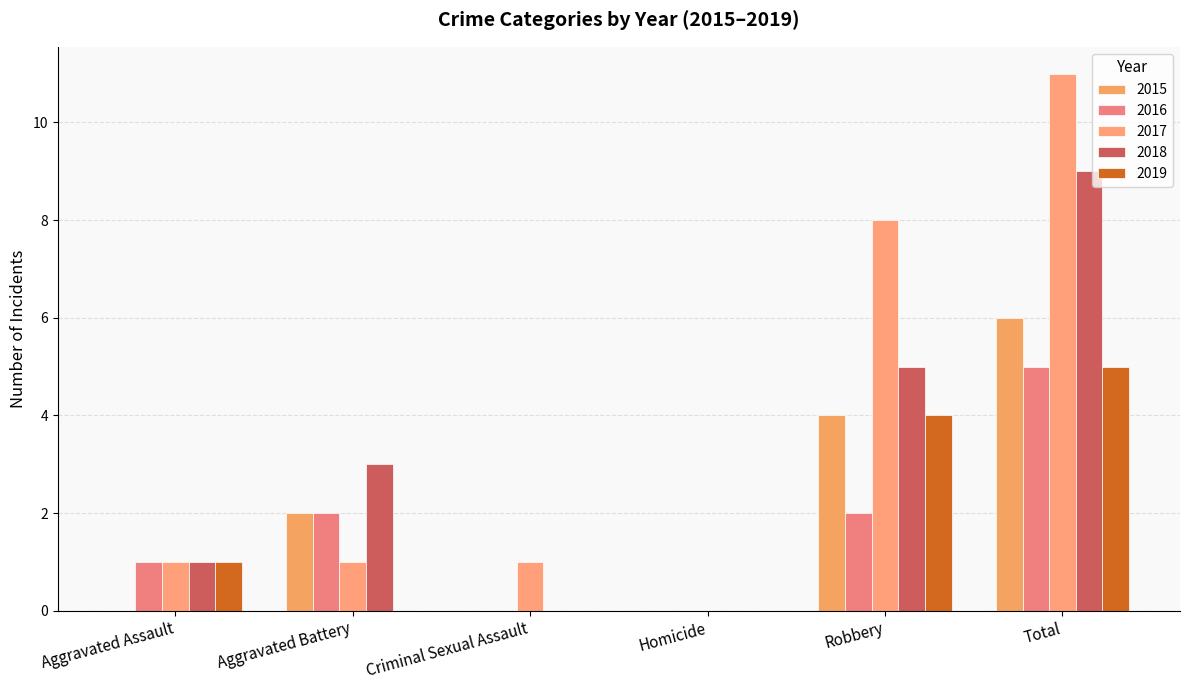

Which category has the highest value across all series?

Total